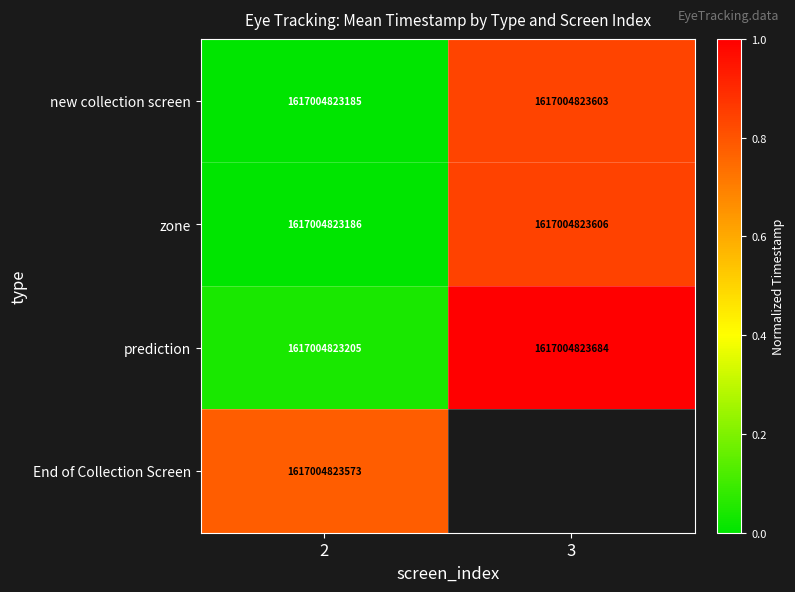

The value of prediction at 2 is 1071623474444. True or false?

False